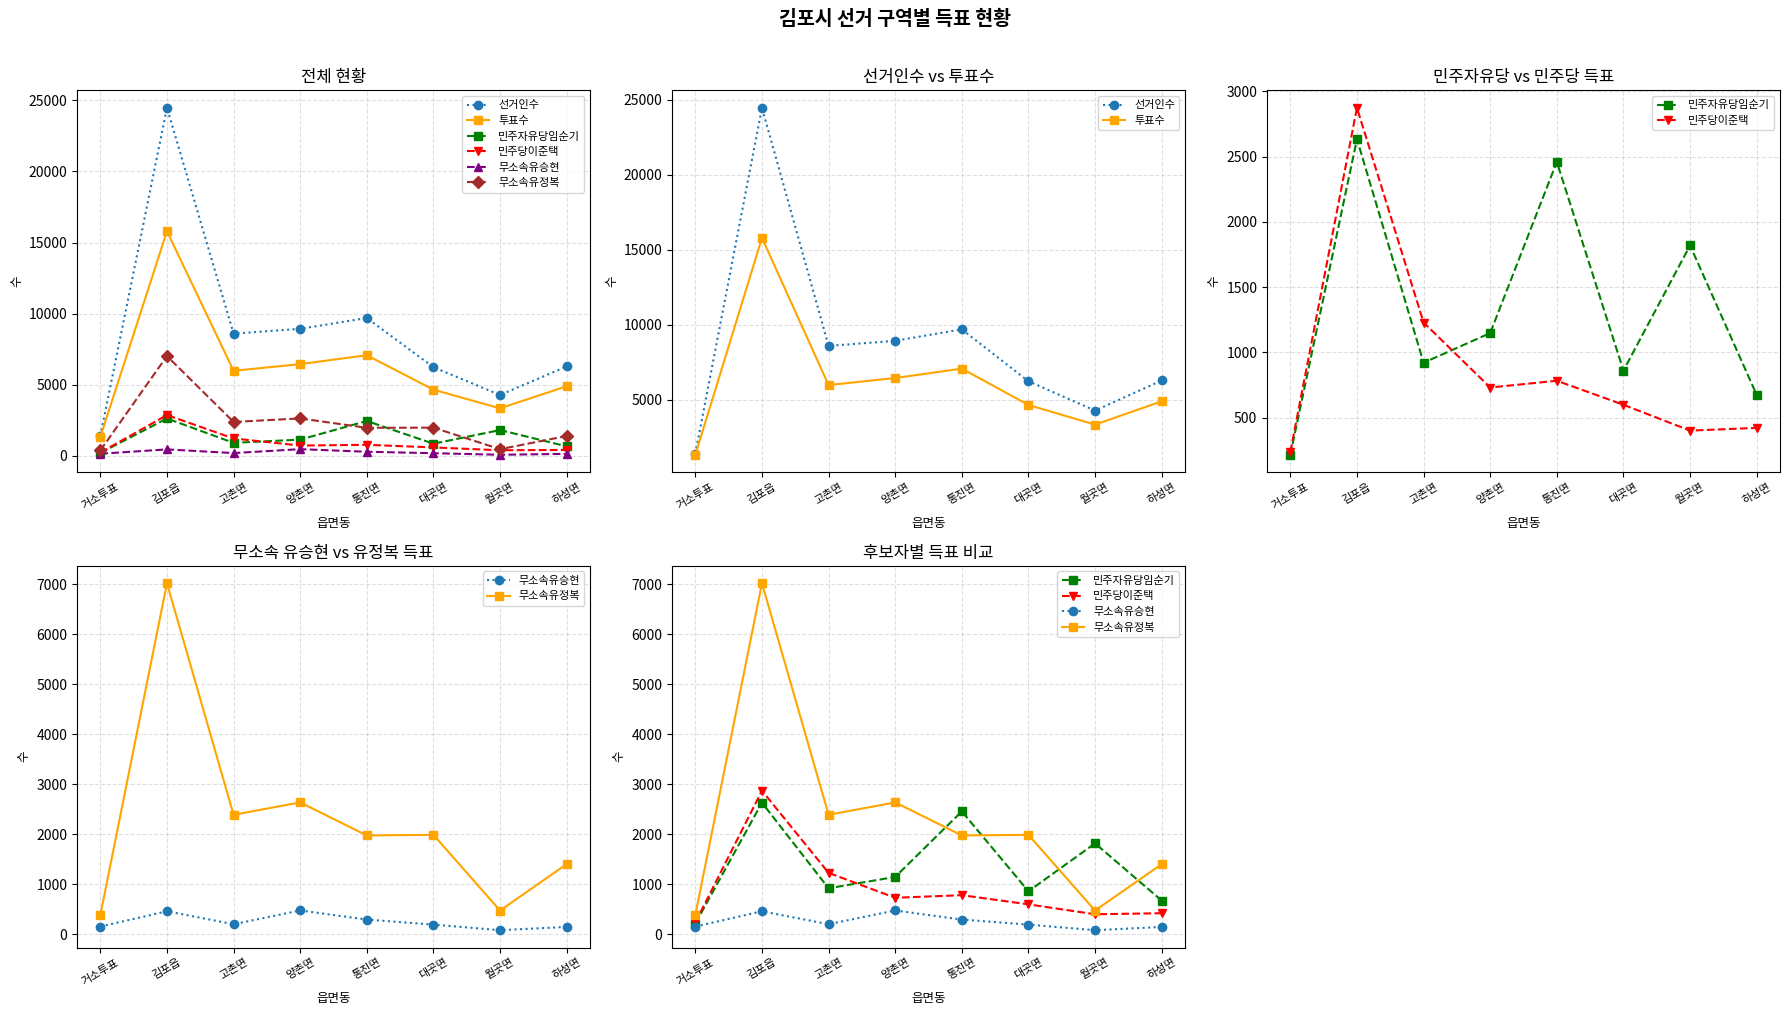

How many times do 민주자유당임순기 and 무소속유정복 cross each other?

4